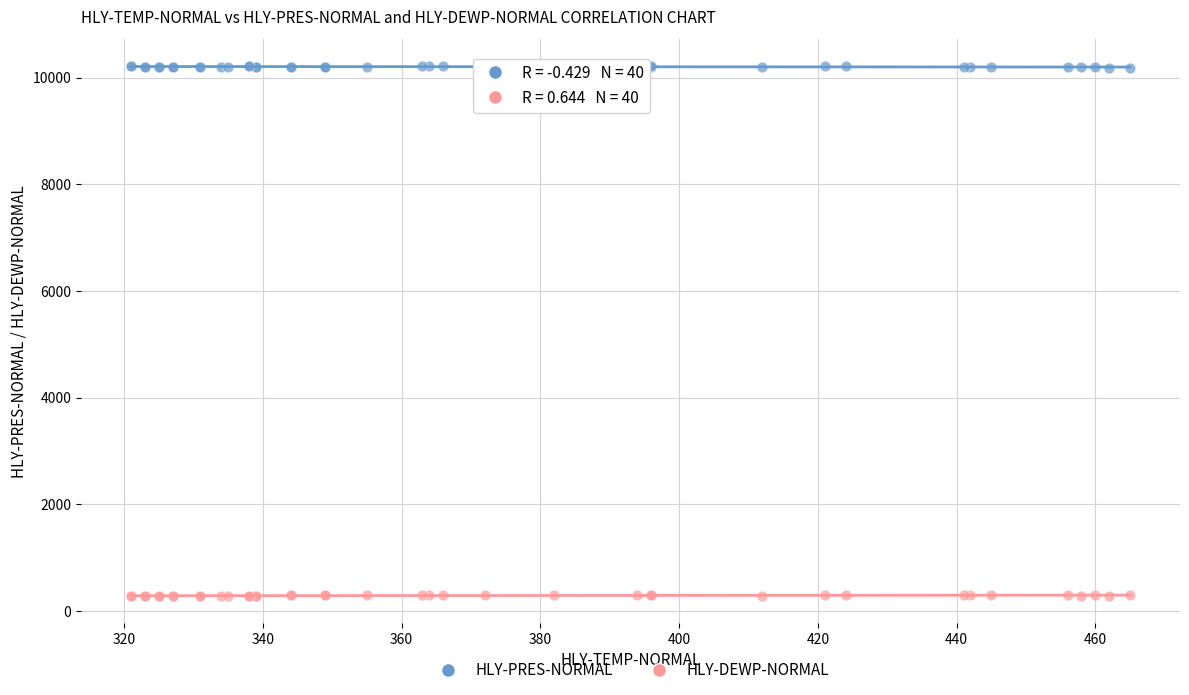

Which series contains the lowest Y value?

HLY-DEWP-NORMAL